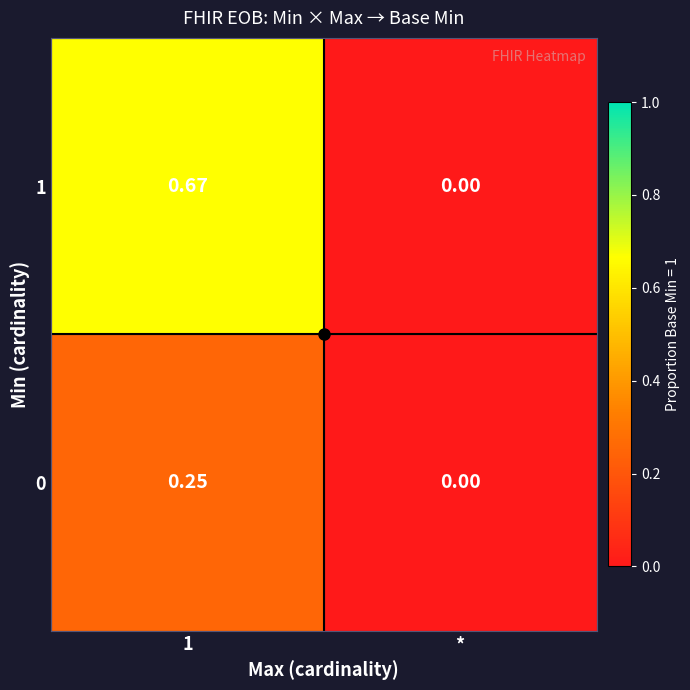

Where is 0 nearest to the value 0?

*